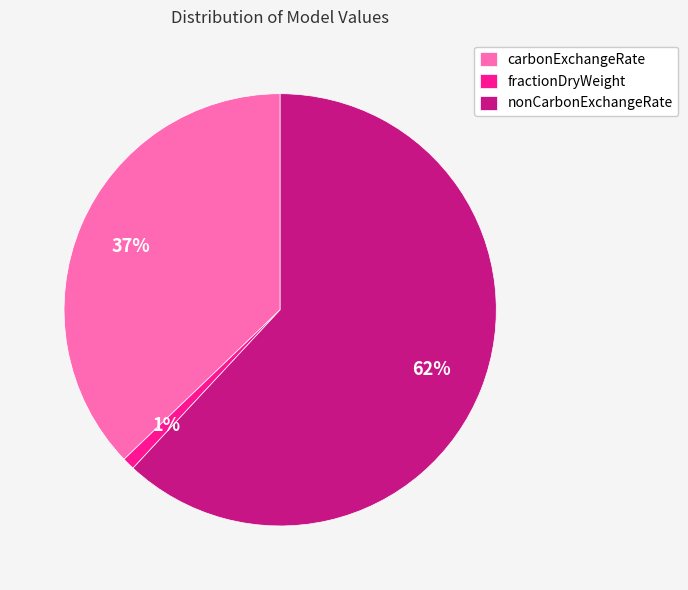

How many segments does this pie chart have?

3